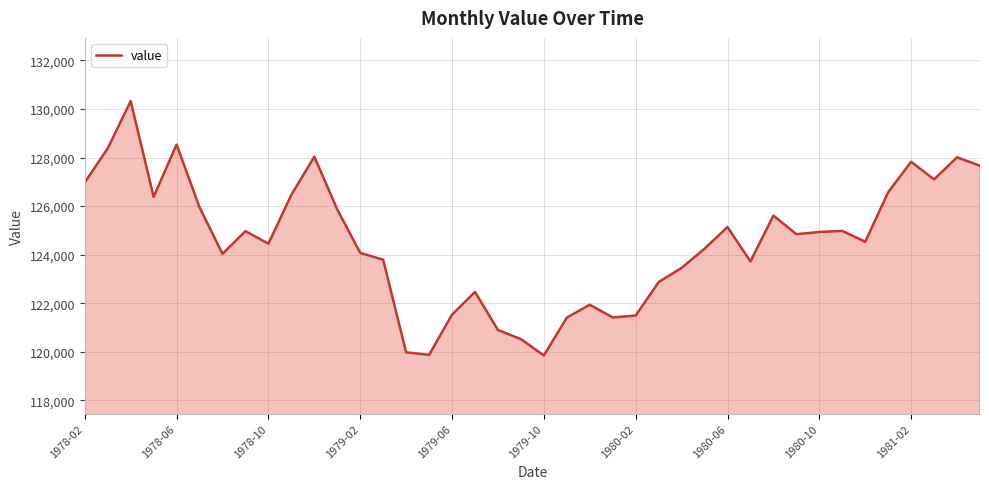

How many lines are shown in the chart?

1